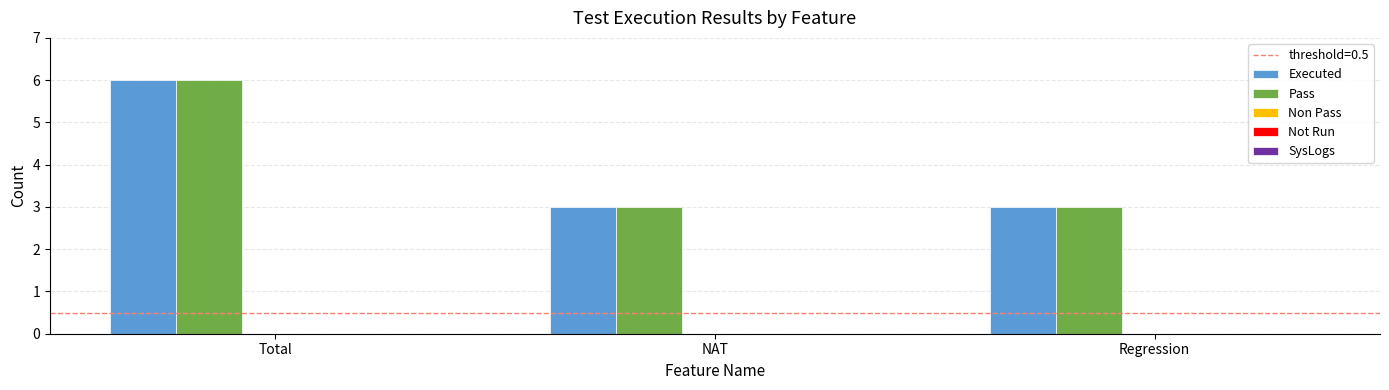

At which category is the sum across all series the highest?

Total